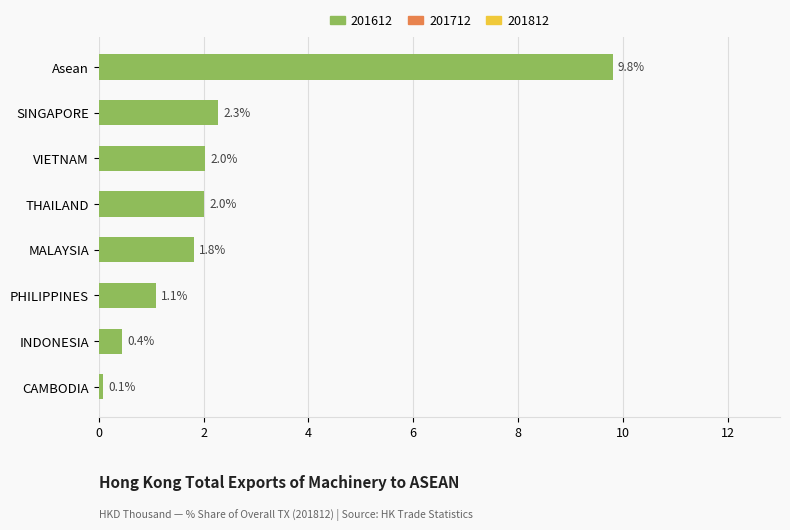

What is the difference between the values at SINGAPORE and THAILAND?

0.3